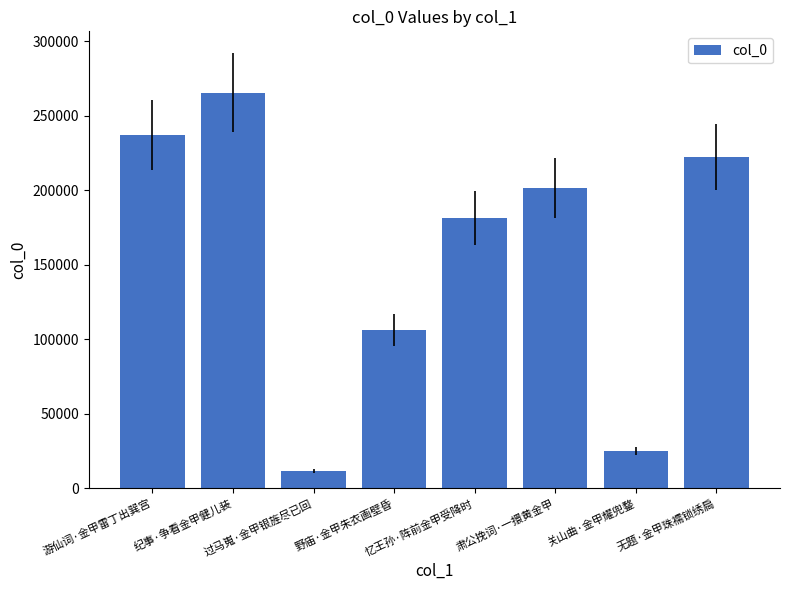

What is the maximum value shown in the chart?

265572